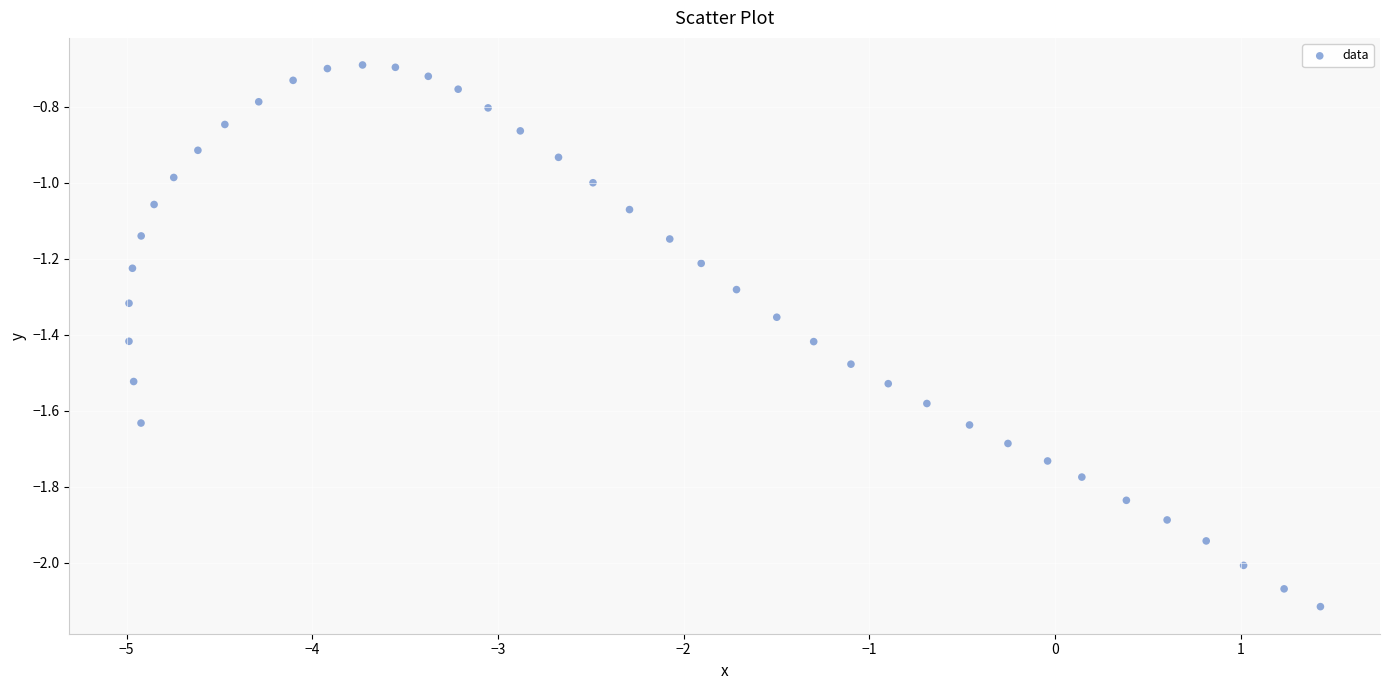

What is the range of X values (max minus min)?

6.4